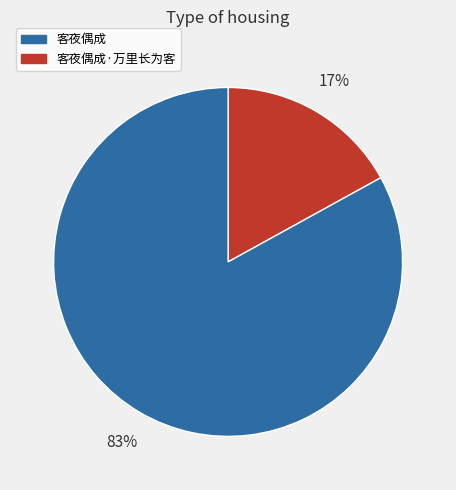

Is there a majority slice in this chart?

Yes